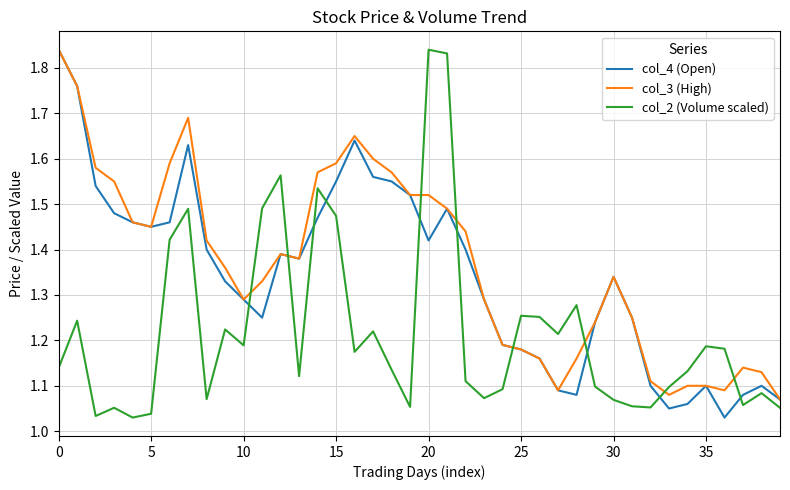

Rank the series by their average value, from lowest to highest.

col_2 (Volume scaled), col_4 (Open), col_3 (High)